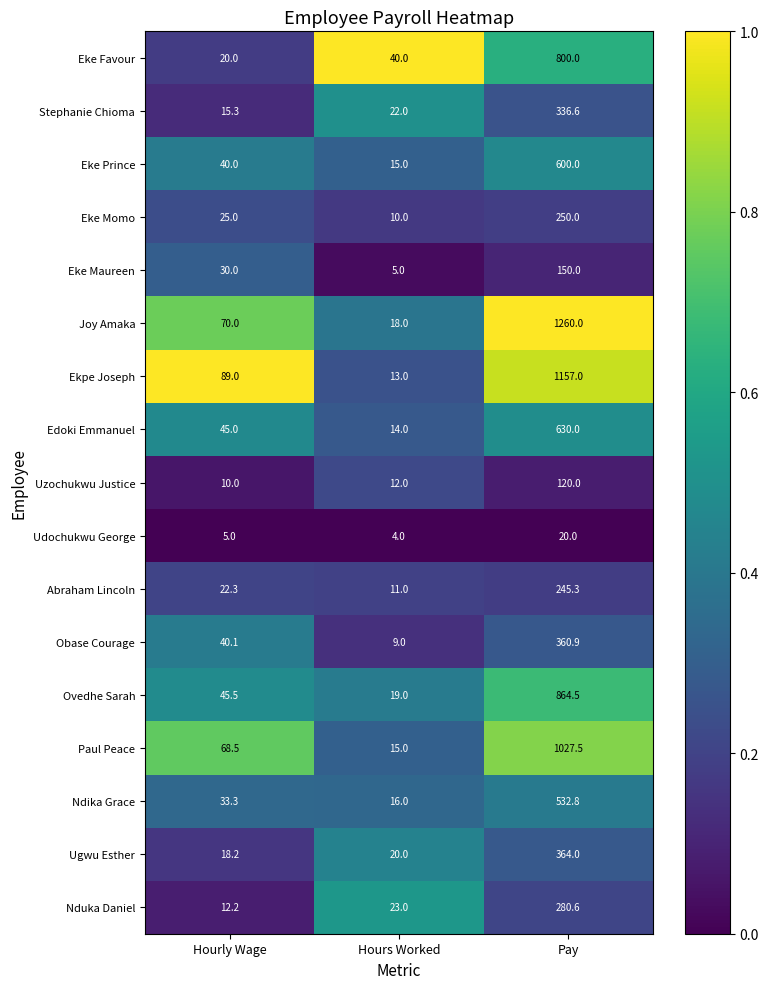

Which label corresponds to the smallest value in the chart?

Hours Worked